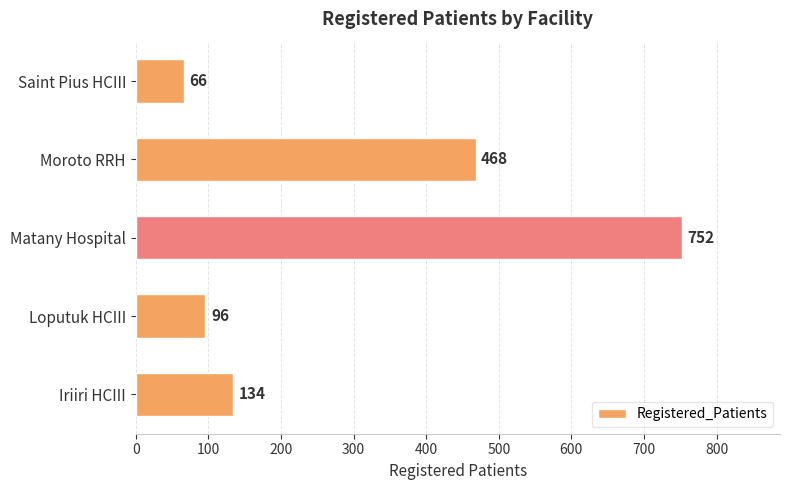

List the labels in order of value, smallest first.

Saint Pius HCIII, Loputuk HCIII, Iriiri HCIII, Moroto RRH, Matany Hospital